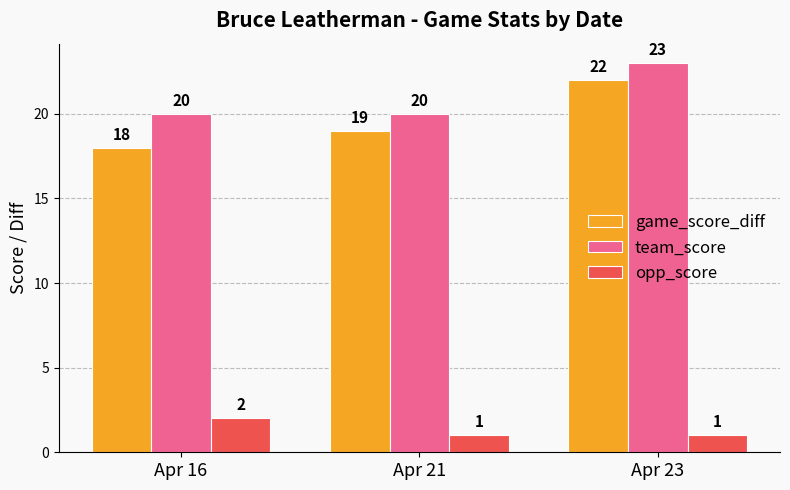

What is the value of the team_score bar at the 3rd from the left?

23